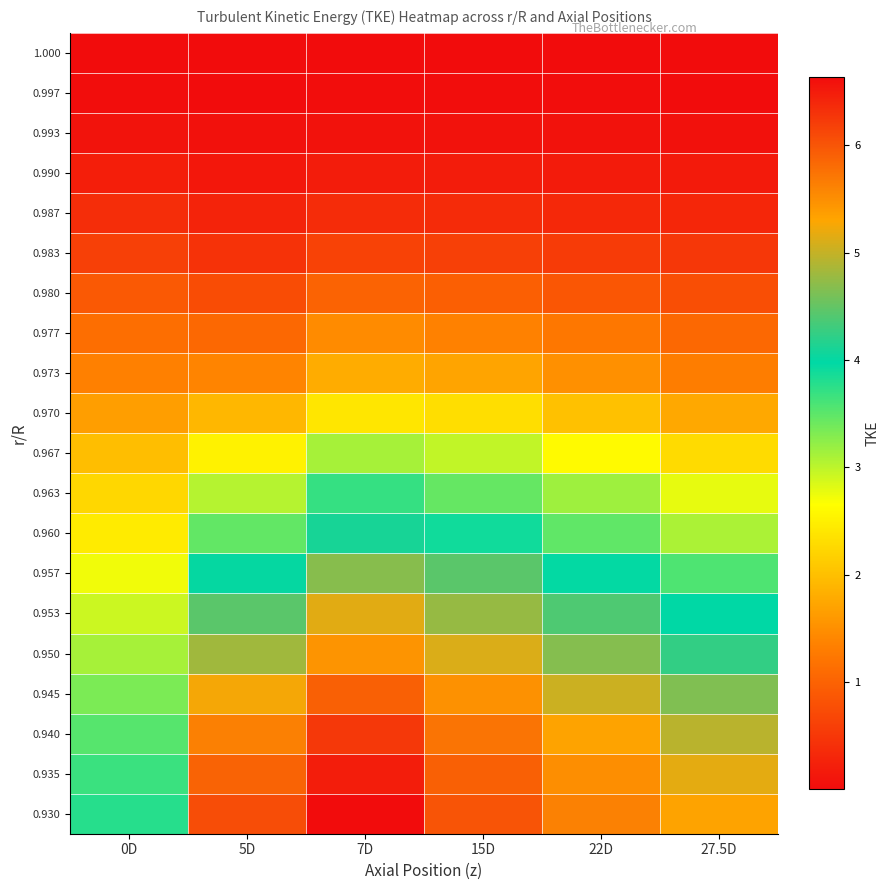

Count the number of categories in the chart.

6